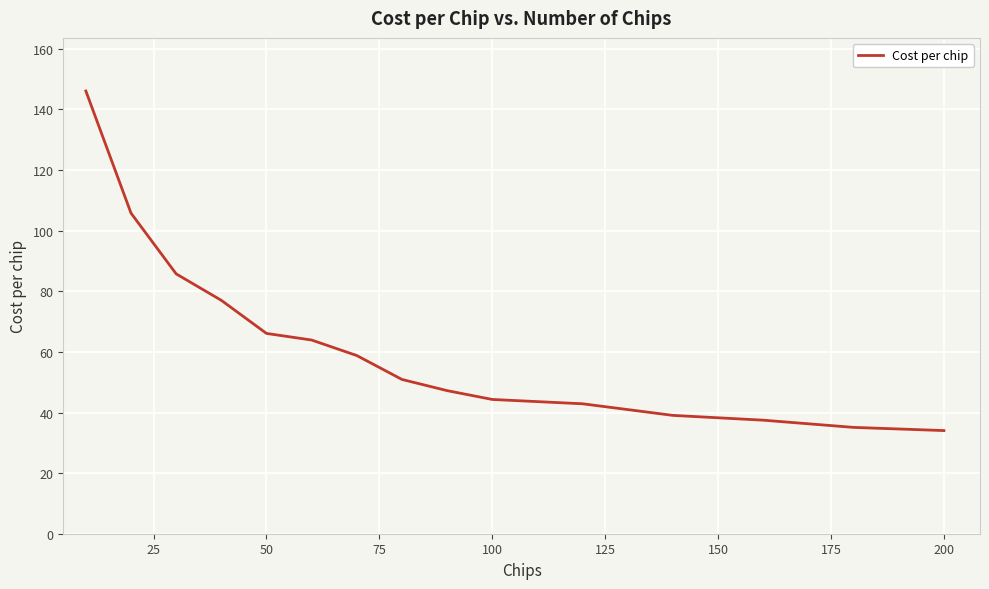

What is the difference between the maximum and minimum values?

112.1